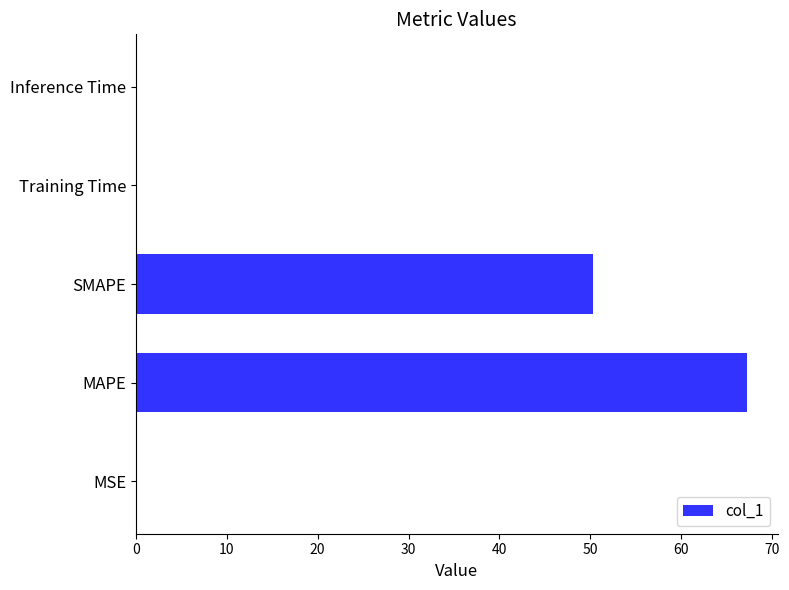

Which category has the highest value across all series?

MAPE